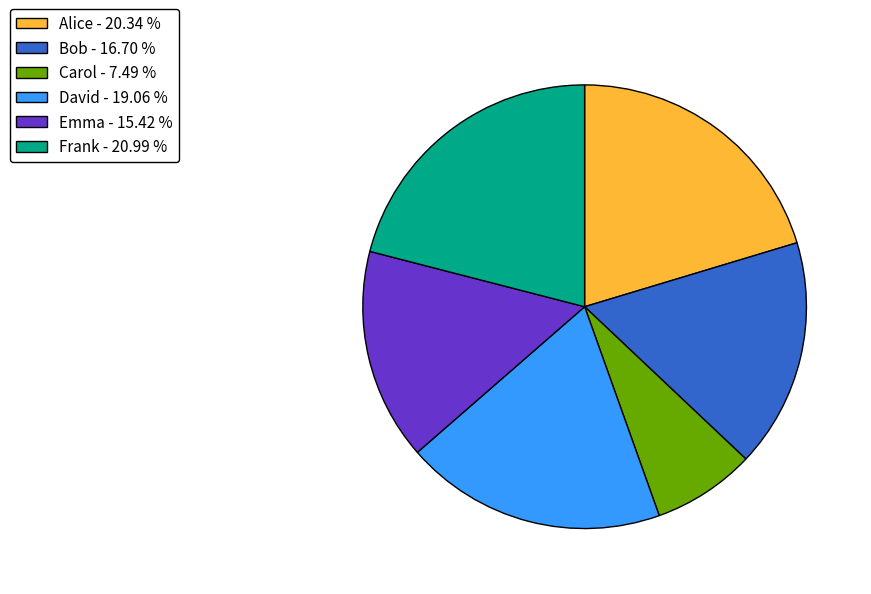

True or false: Bob accounts for 17% of the total.

True